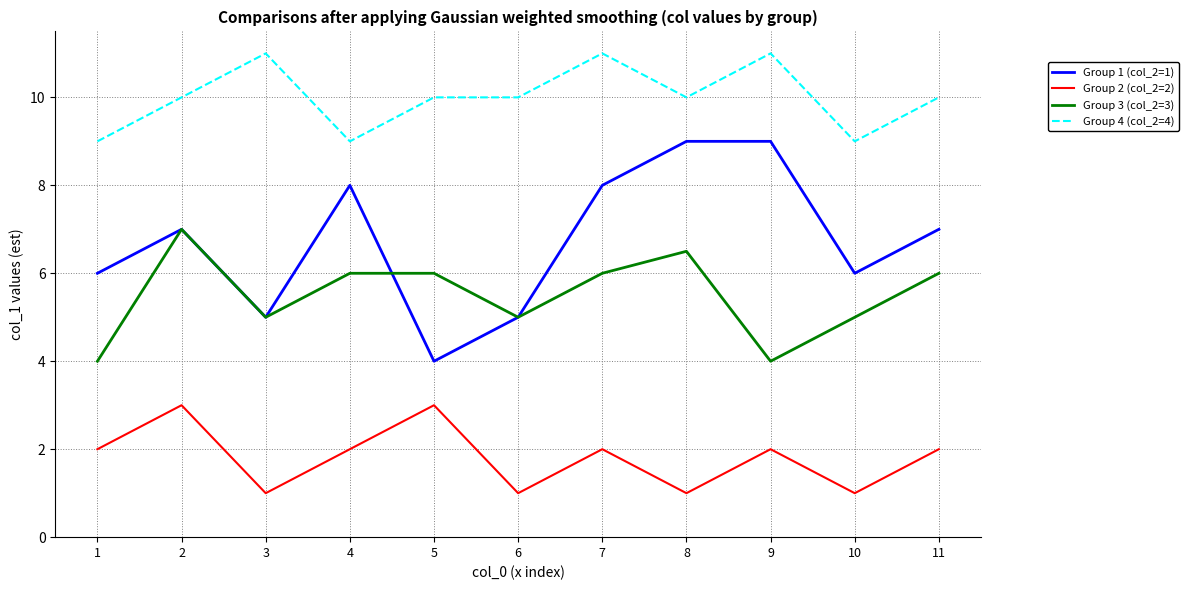

Reading left to right, list all the values displayed in this chart.

Group 1 (col_2=1): 1=6.0	2=7.0	3=5.0	4=8.0	5=4.0	6=5.0	7=8.0	8=9.0	9=9.0	10=6.0	11=7.0
Group 2 (col_2=2): 1=2.0	2=3.0	3=1.0	4=2.0	5=3.0	6=1.0	7=2.0	8=1.0	9=2.0	10=1.0	11=2.0
Group 3 (col_2=3): 1=4.0	2=7.0	3=5.0	4=6.0	5=6.0	6=5.0	7=6.0	8=6.5	9=4.0	10=5.0	11=6.0
Group 4 (col_2=4): 1=9.0	2=10.0	3=11.0	4=9.0	5=10.0	6=10.0	7=11.0	8=10.0	9=11.0	10=9.0	11=10.0